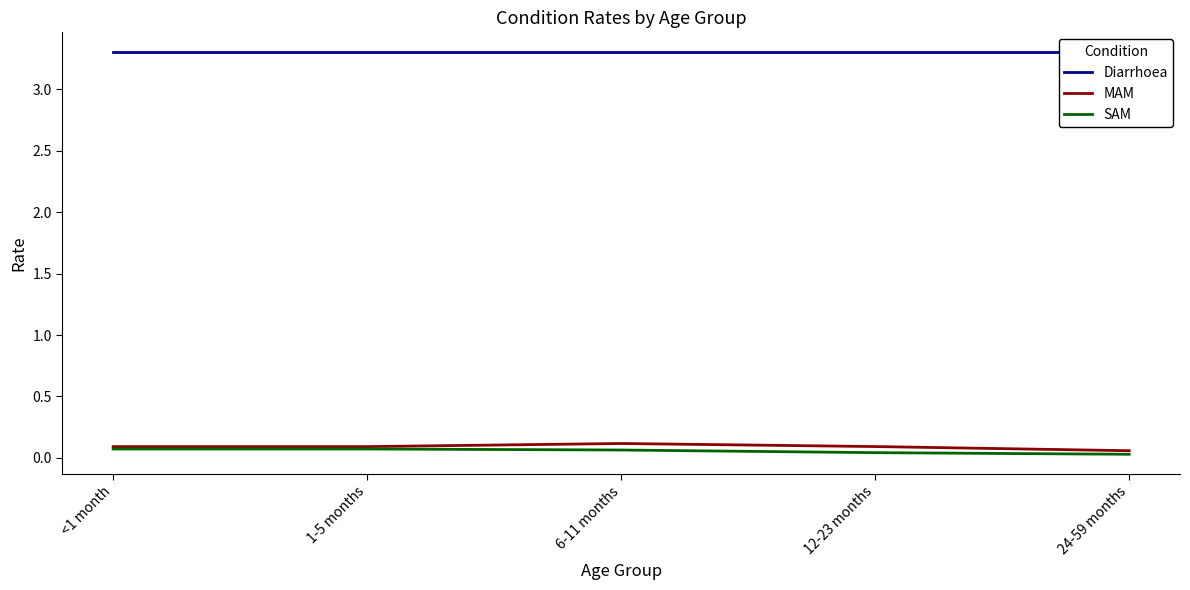

Reading right to left, transcribe all the data shown in this chart.

Diarrhoea: 3.3	3.3	3.3	3.3	3.3
MAM: 0.1	0.1	0.1	0.1	0.1
SAM: 0.0	0.0	0.1	0.1	0.1